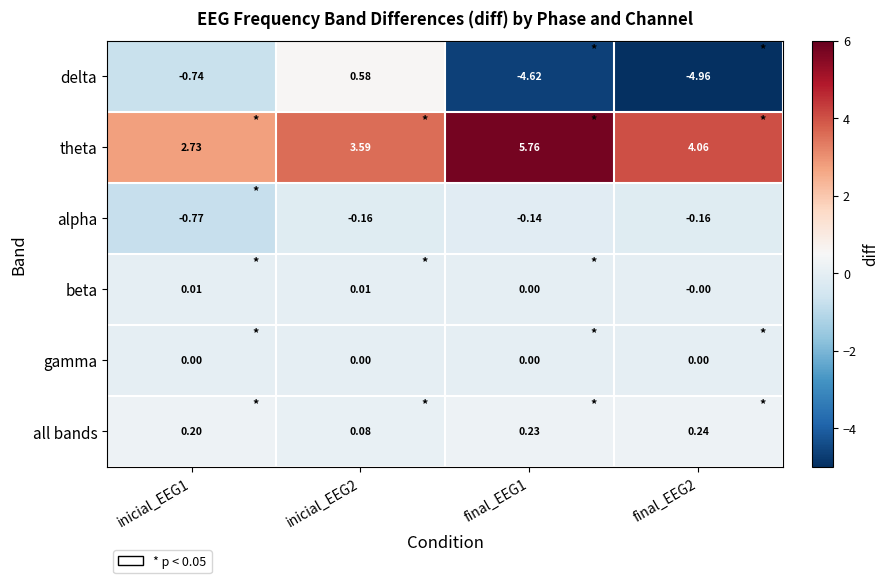

Which series has the widest spread of values?

delta